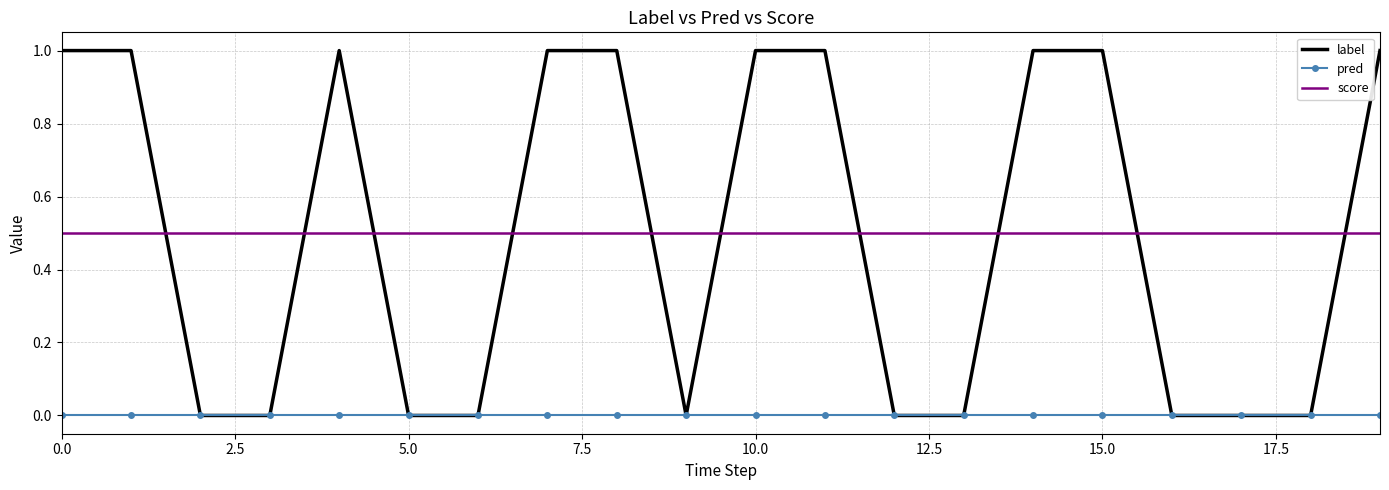

True or false: score and pred cross at least once.

False